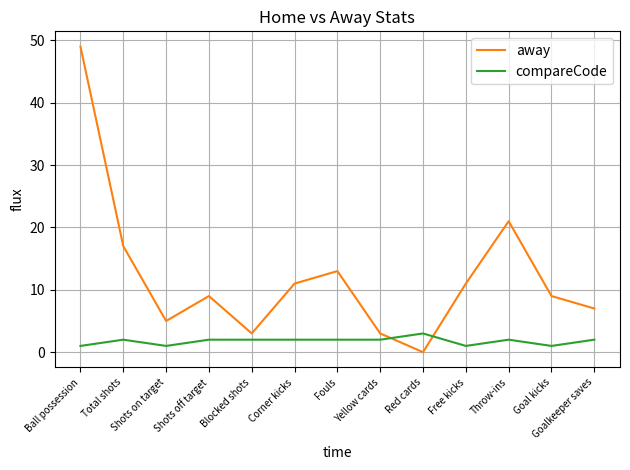

Where do compareCode and away first cross each other?

Yellow cards and Red cards